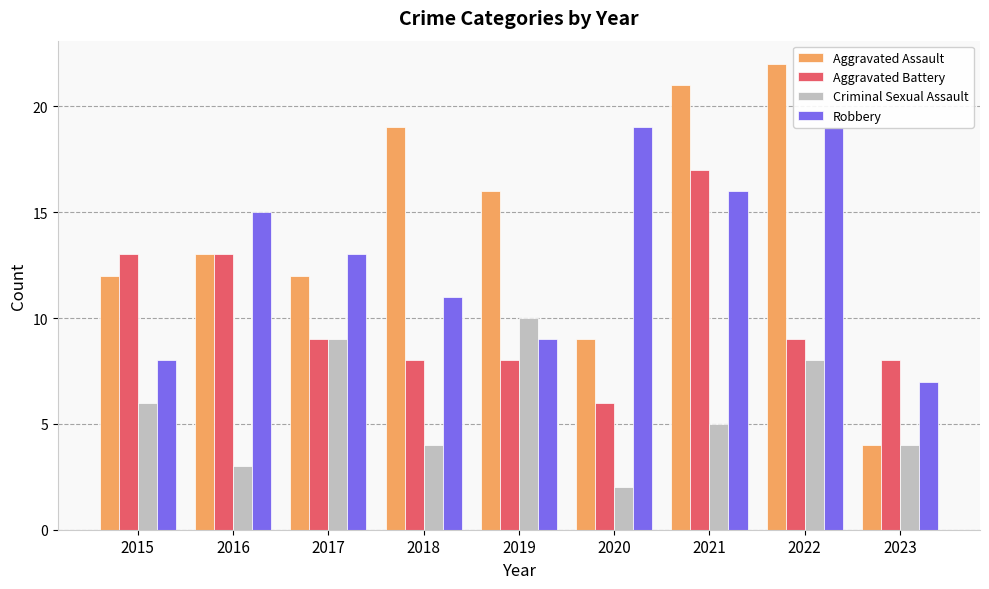

Which category has the highest value in the Aggravated Assault series?

2022